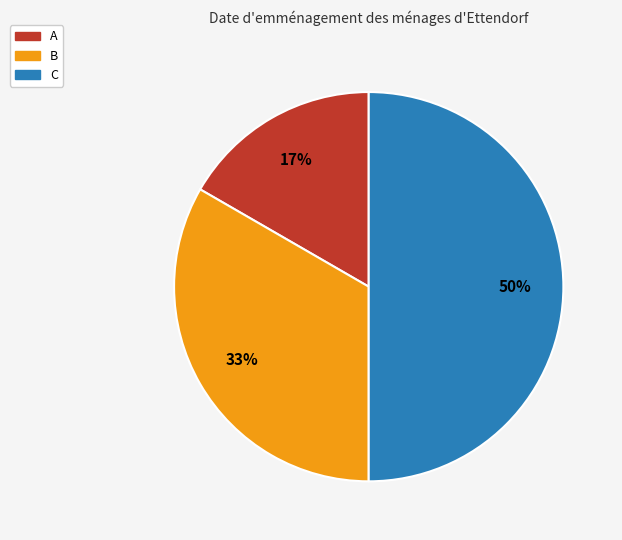

Does A account for over 50% of the chart?

No